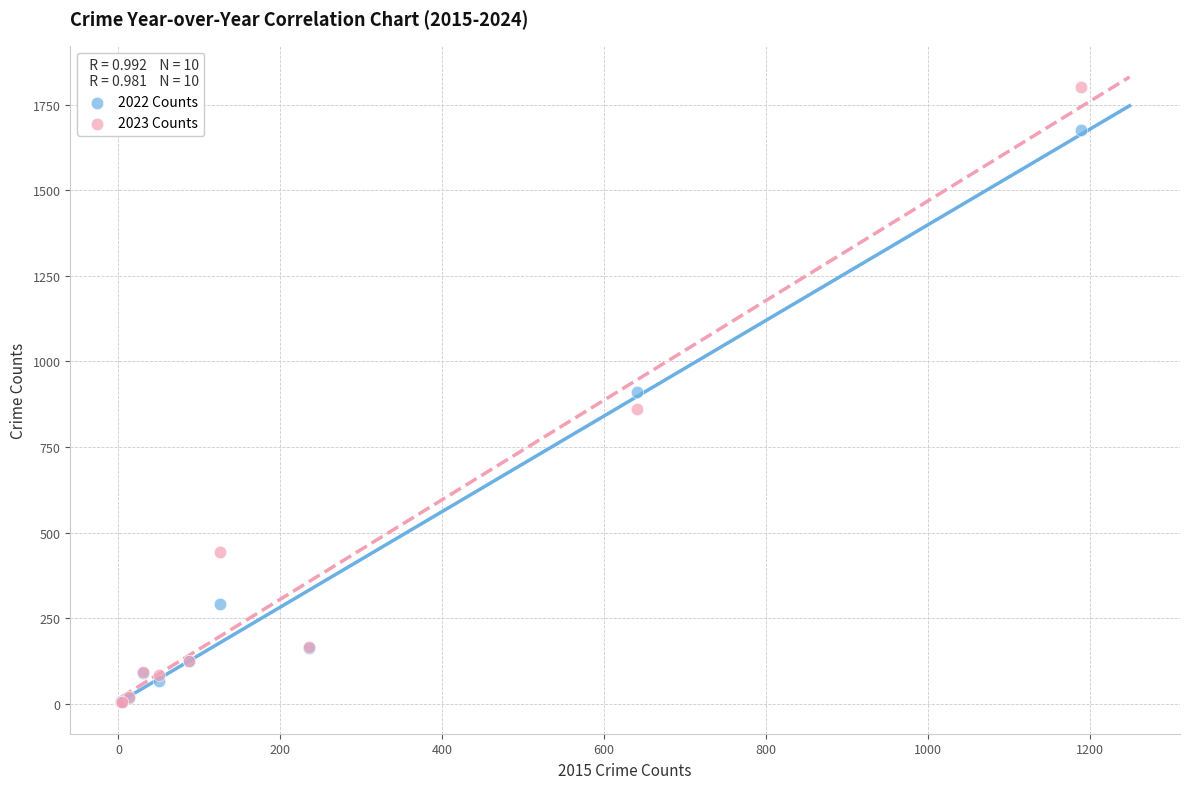

Which series has the widest spread of Y values?

2023 Counts